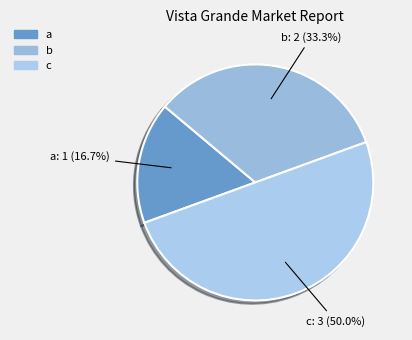

To the nearest percent, what is the difference between the largest and smallest slice percentages?

33%